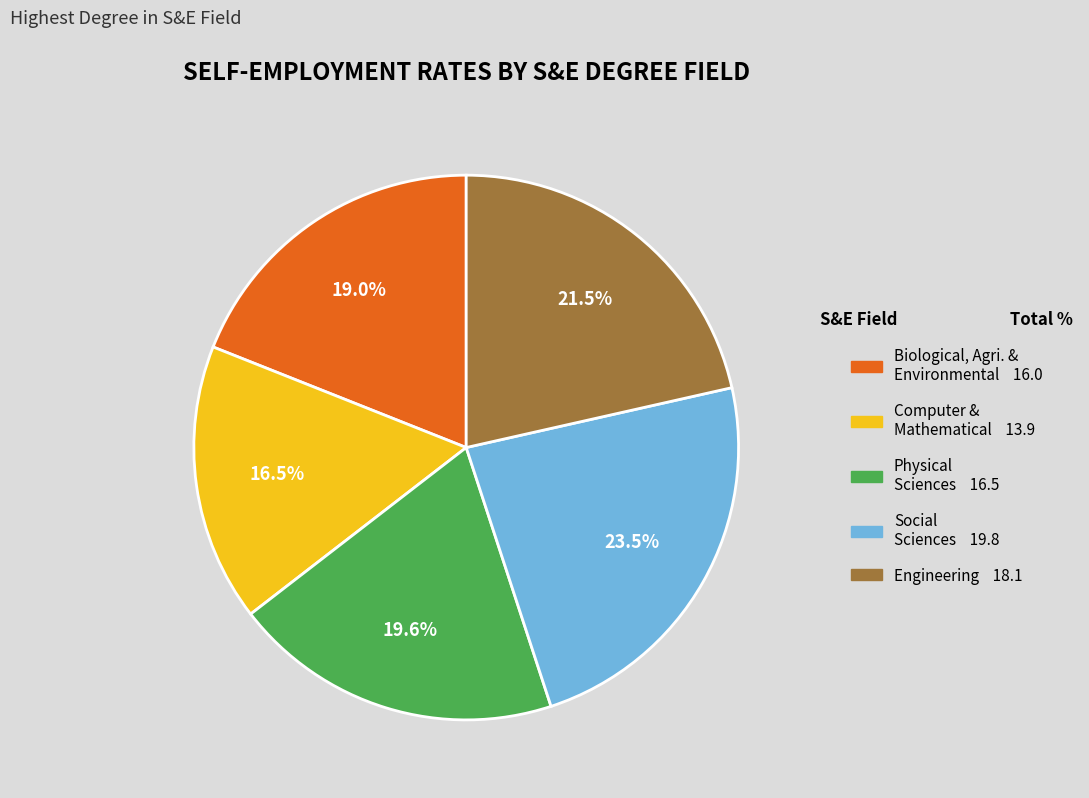

To the nearest percent, what is the difference between the largest and smallest slice percentages?

7%